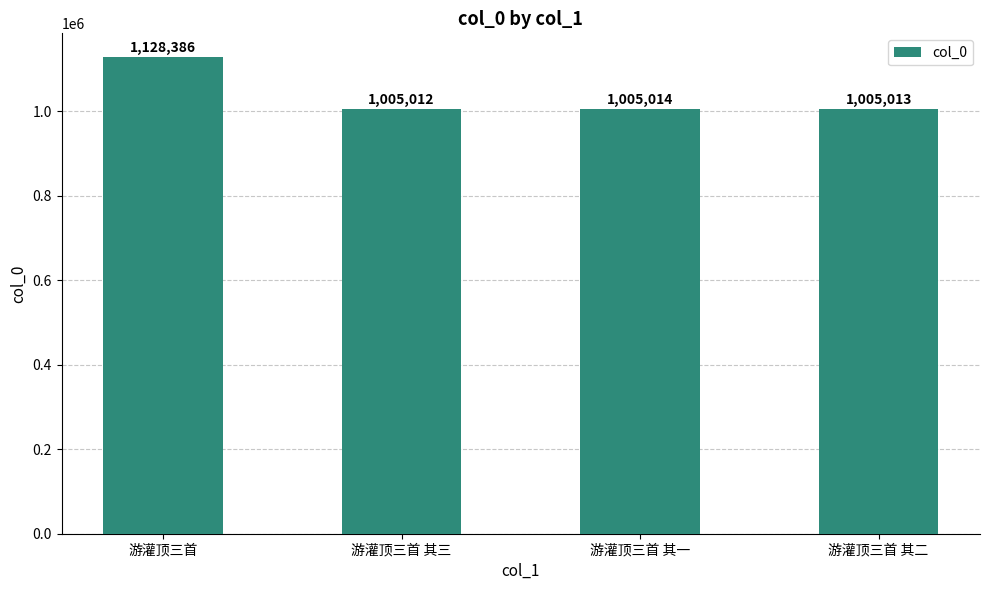

Where does the data first go above 1005014?

游灌顶三首